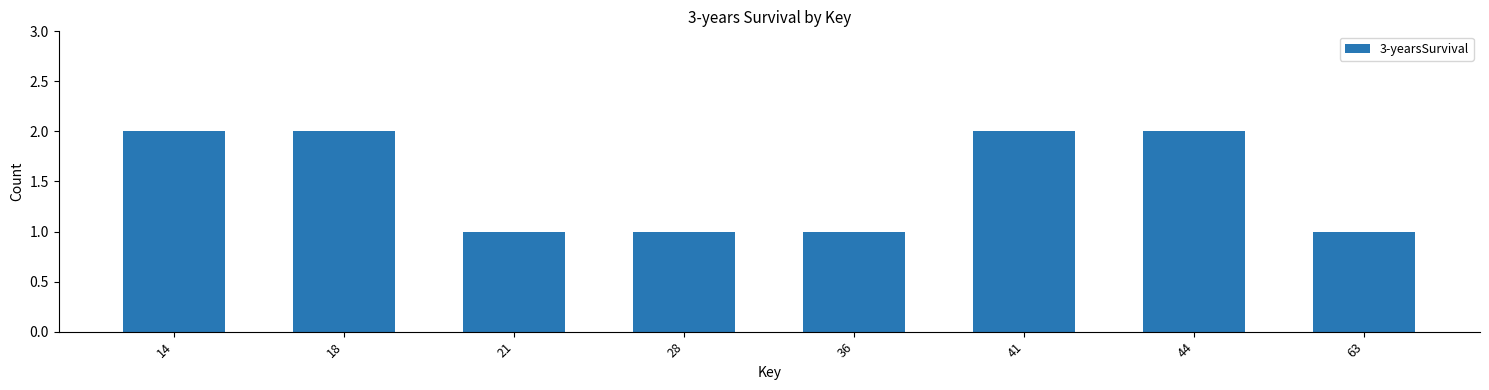

What is the difference between the maximum and minimum values?

1